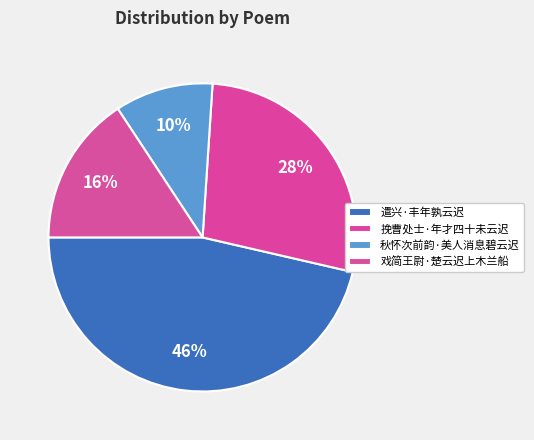

Between 挽曹处士·年才四十未云迟 and 戏简王尉·楚云迟上木兰船, which is larger?

挽曹处士·年才四十未云迟